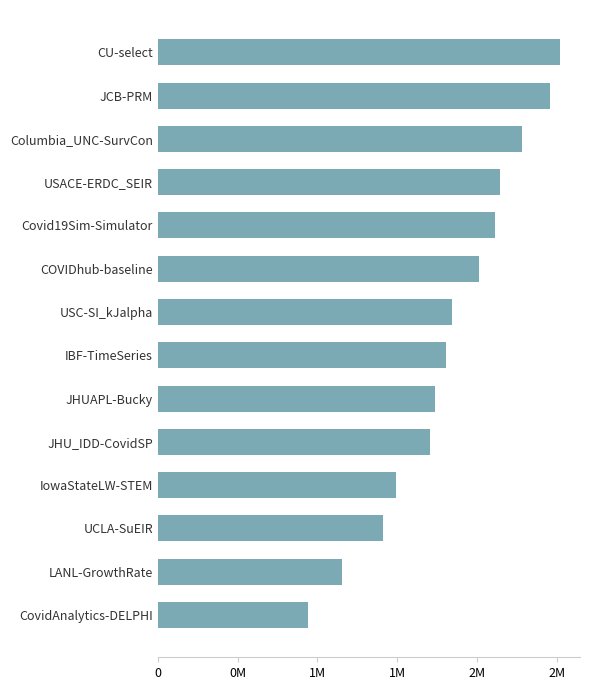

List the labels in order of value, smallest first.

CovidAnalytics-DELPHI, LANL-GrowthRate, UCLA-SuEIR, IowaStateLW-STEM, JHU_IDD-CovidSP, JHUAPL-Bucky, IBF-TimeSeries, USC-SI_kJalpha, COVIDhub-baseline, Covid19Sim-Simulator, USACE-ERDC_SEIR, Columbia_UNC-SurvCon, JCB-PRM, CU-select